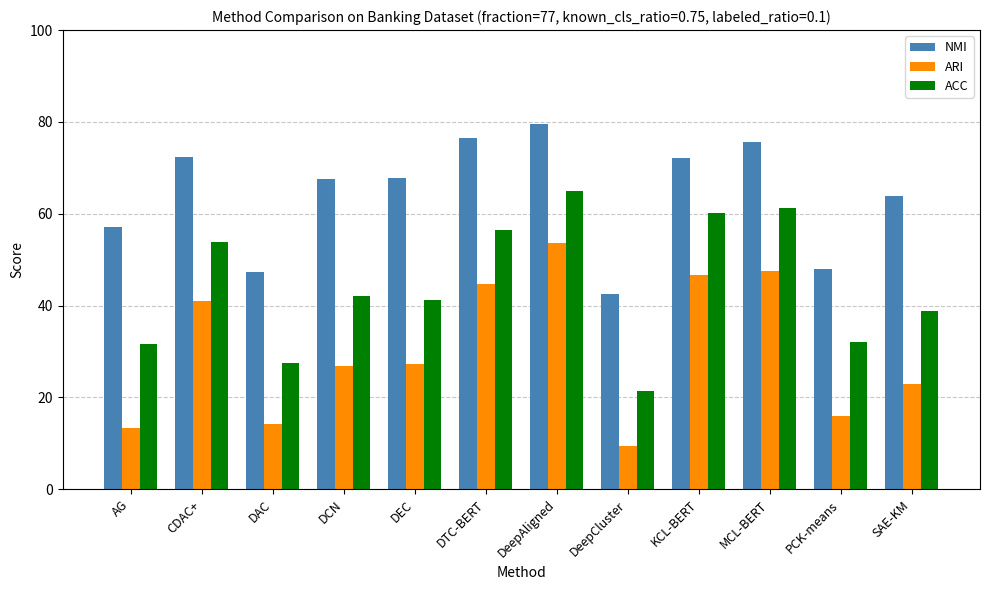

Are the bars horizontal?

No